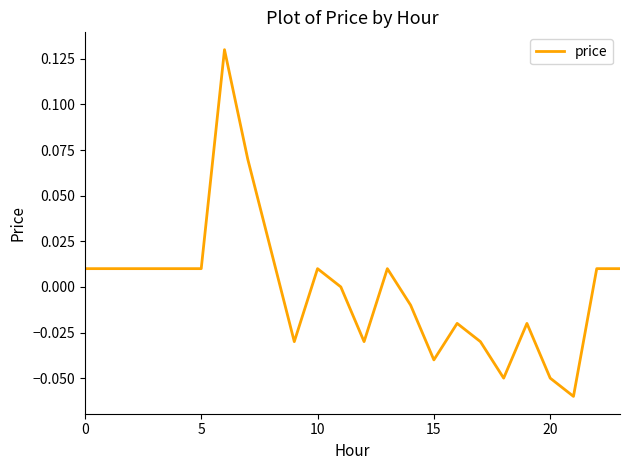

What is the minimum value shown in the chart?

-0.1